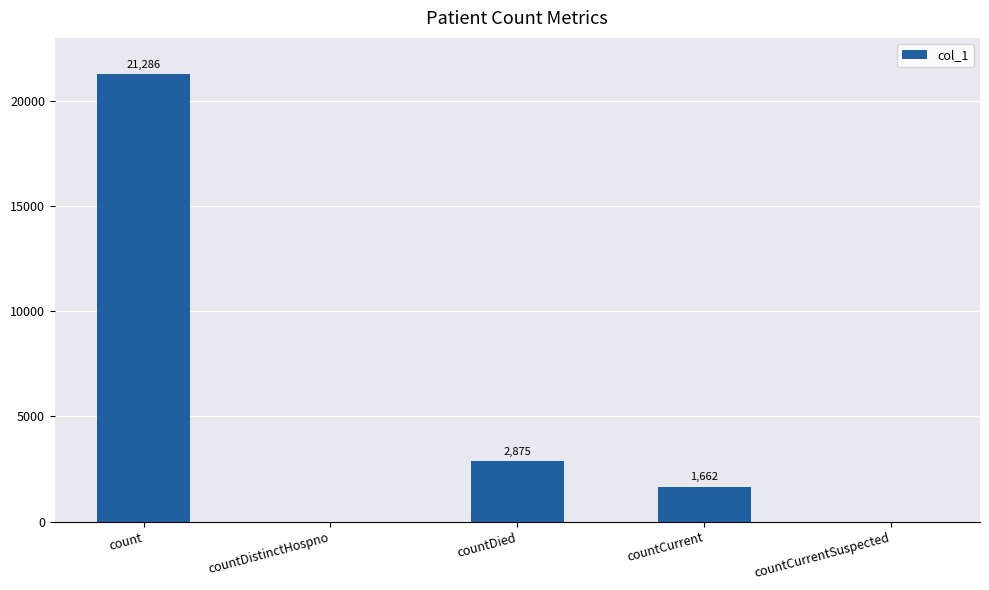

Which category has the highest value across all series?

count